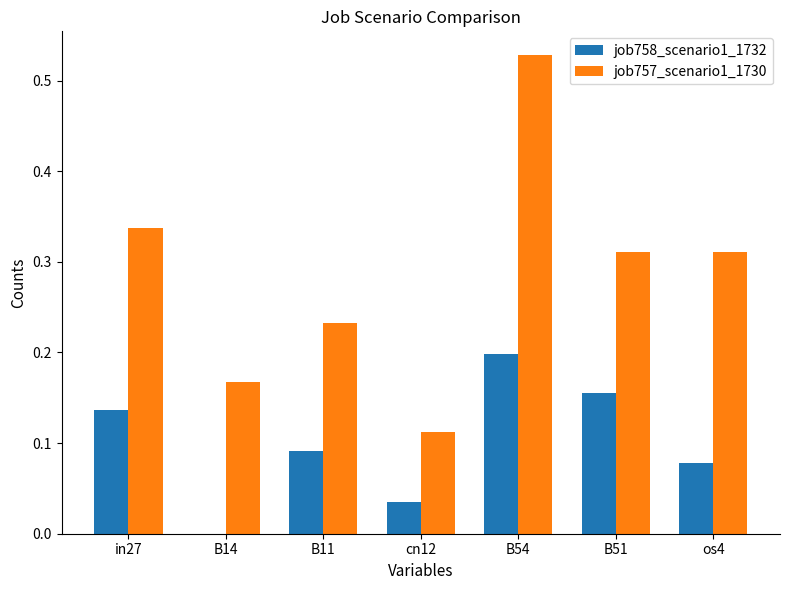

Between B11 and os4, which series saw the biggest shift?

job757_scenario1_1730